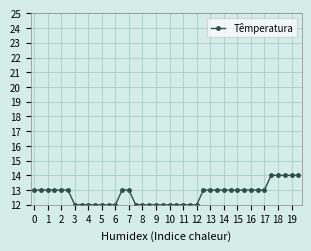

What is the sum of all values?

508